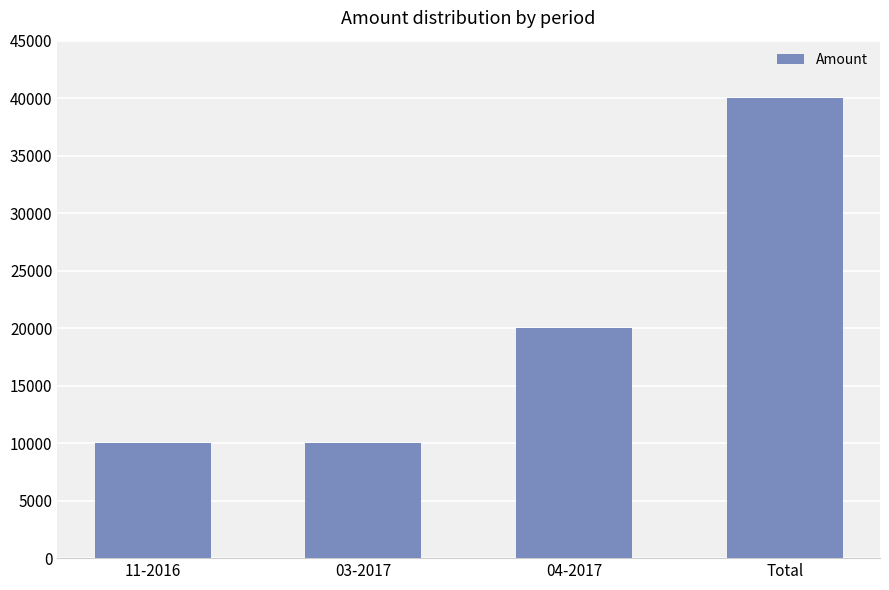

What is the difference between the maximum and minimum values?

30000